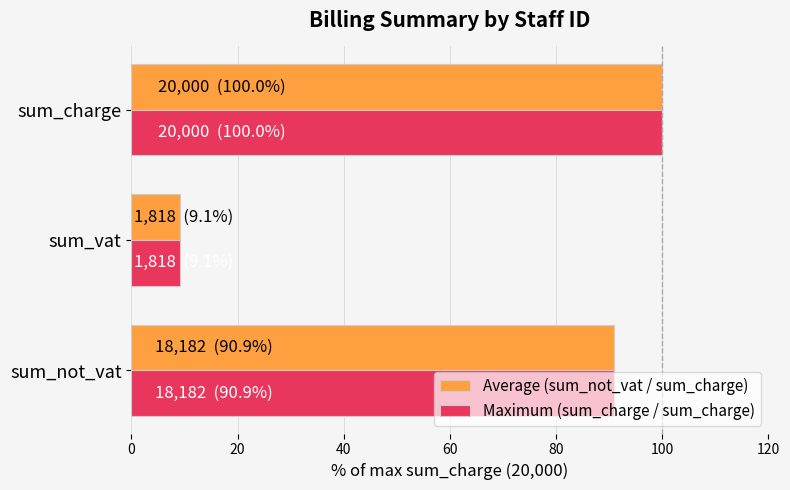

Which category has the lowest value in the Maximum (sum_charge / sum_charge) series?

sum_vat